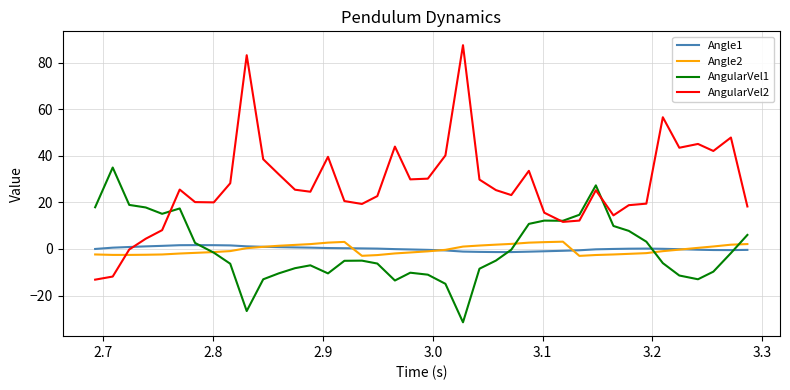

Which series has the widest spread of values?

AngularVel2